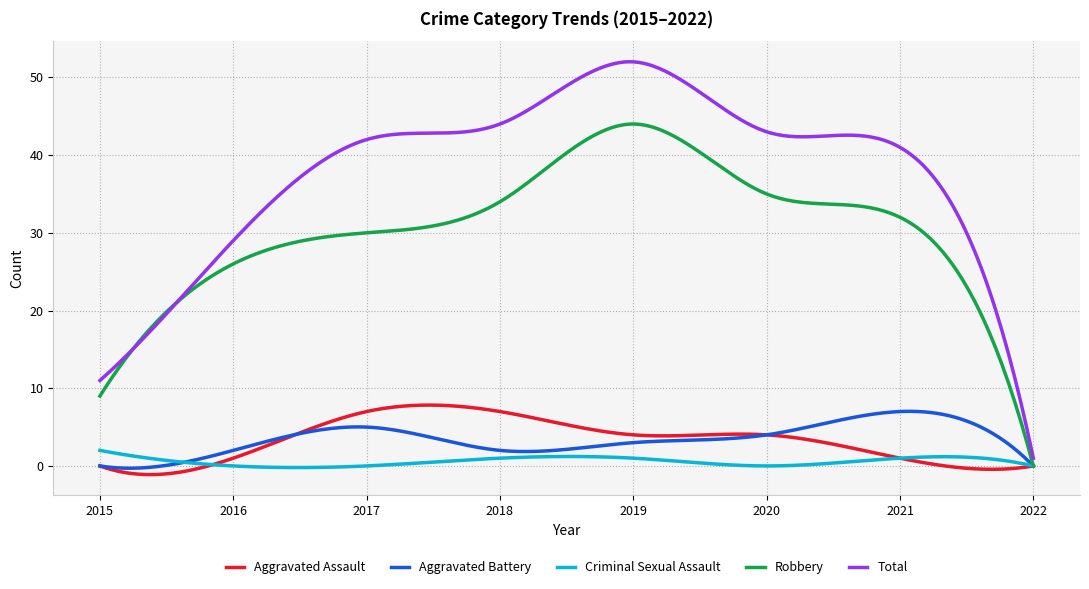

Which series has the largest total across all categories?

Total